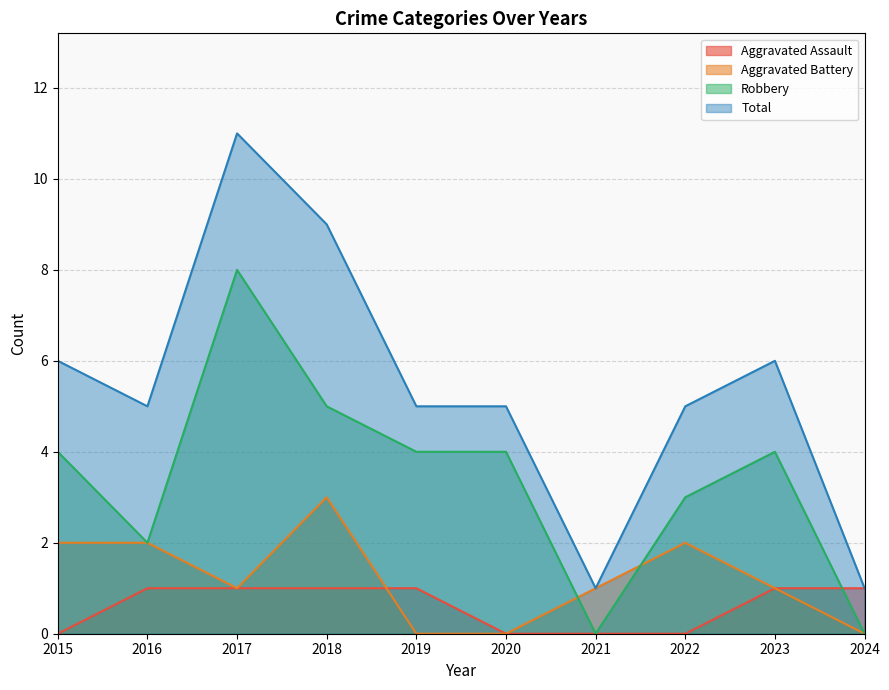

Is the value of Aggravated Battery at 2020 greater than the value of Robbery at 2022?

No